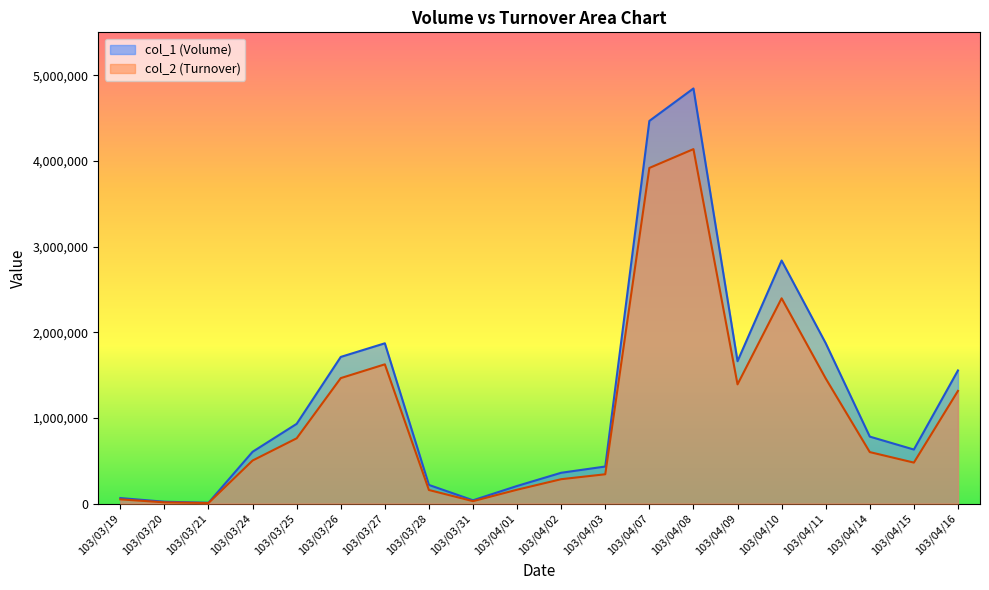

What is the minimum value for col_1?

10000